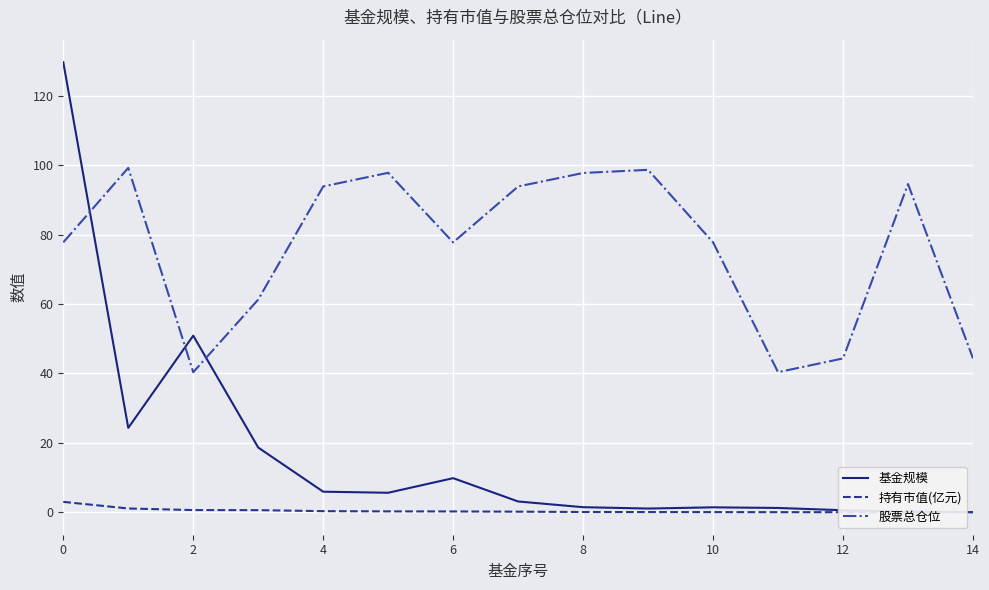

Which series has the largest total across all categories?

股票总仓位